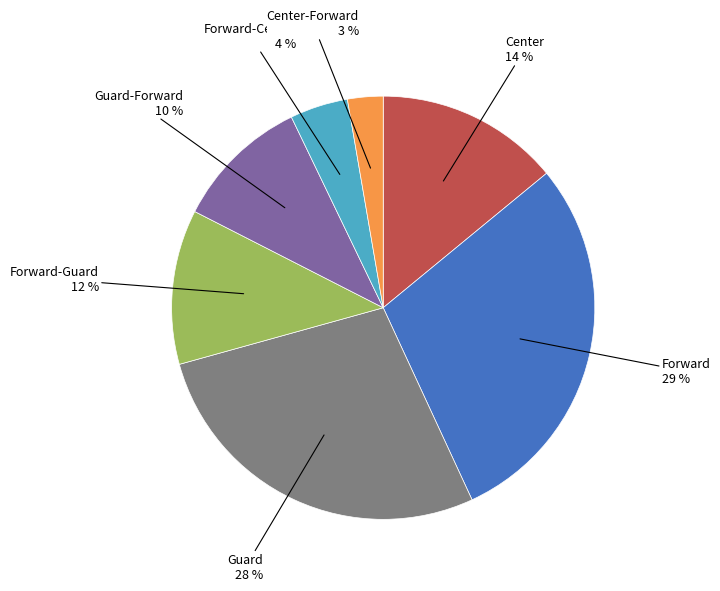

To the nearest percent, what is the difference between the largest and smallest slice percentages?

26%